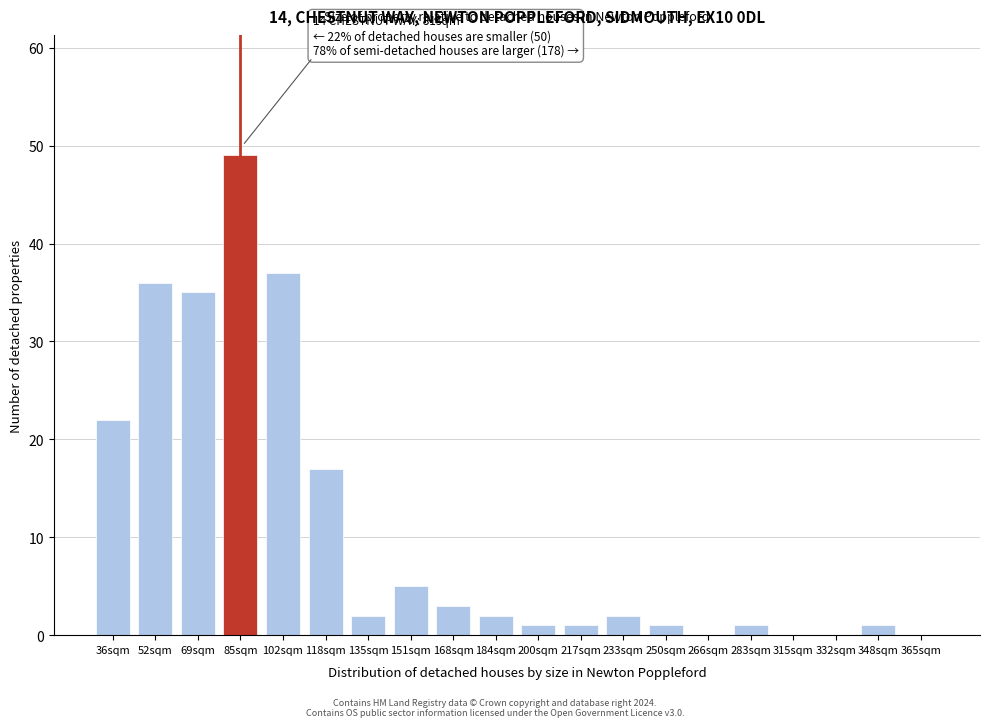

Reading right to left, transcribe all the data shown in this chart.

365sqm=0	348sqm=1	332sqm=0	315sqm=0	283sqm=1	266sqm=0	250sqm=1	233sqm=2	217sqm=1	200sqm=1	184sqm=2	168sqm=3	151sqm=5	135sqm=2	118sqm=17	102sqm=37	85sqm=49	69sqm=35	52sqm=36	36sqm=22